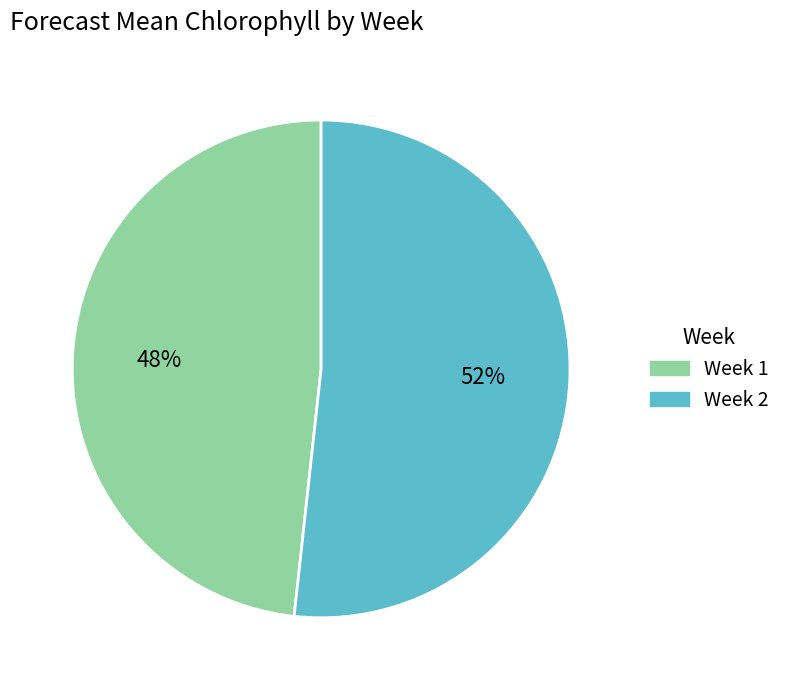

Rank the categories by value from highest to lowest.

Week 2, Week 1